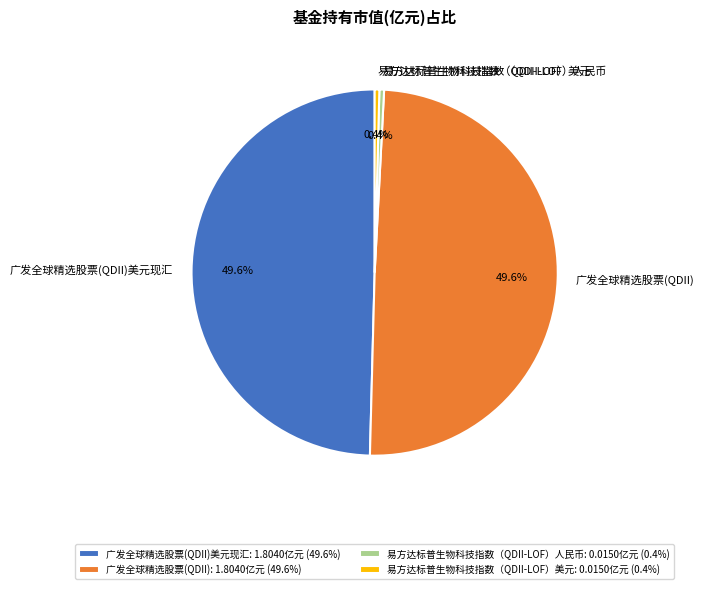

True or false: 广发全球精选股票(QDII) accounts for 57% of the total.

False